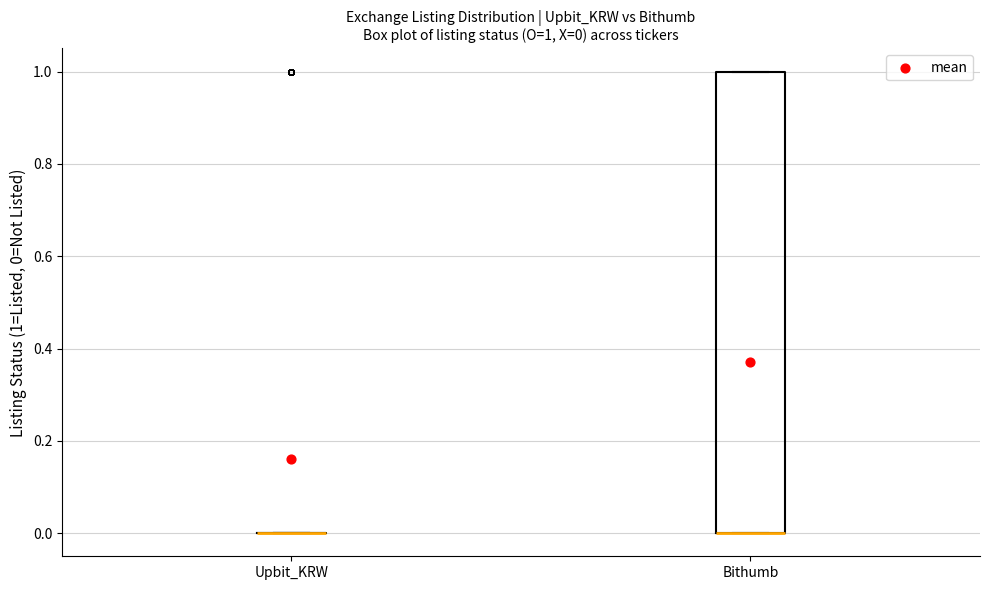

Comparing the boxes themselves (not the whiskers), which one is the tallest?

Bithumb